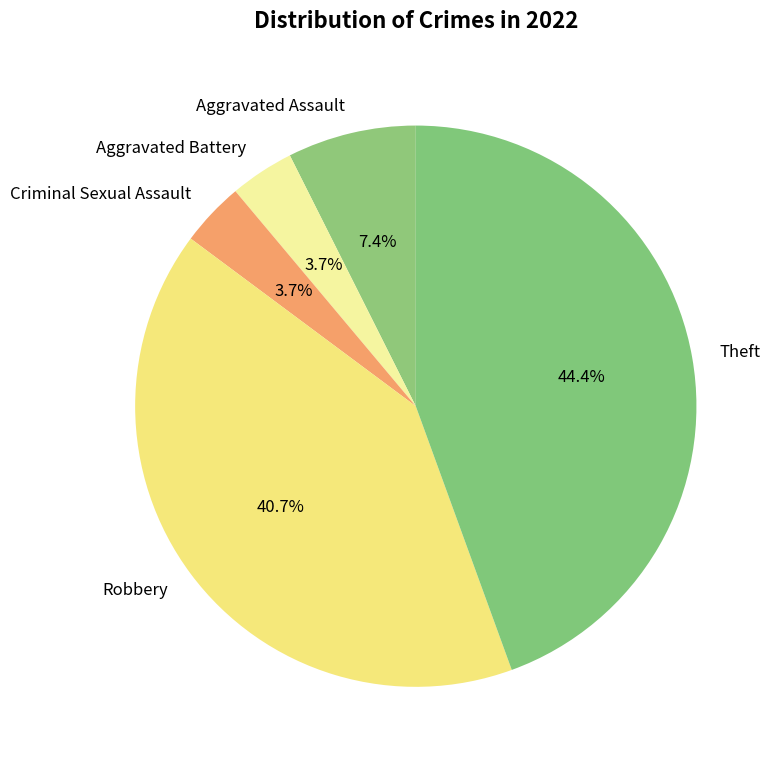

How many segments does this pie chart have?

5